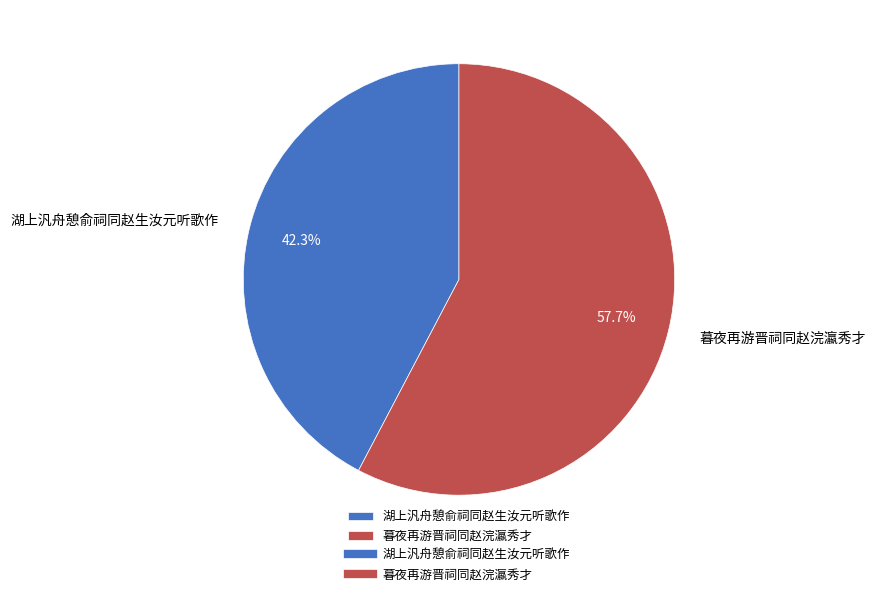

To the nearest percent, what portion does 暮夜再游晋祠同赵浣瀛秀才 represent?

58%